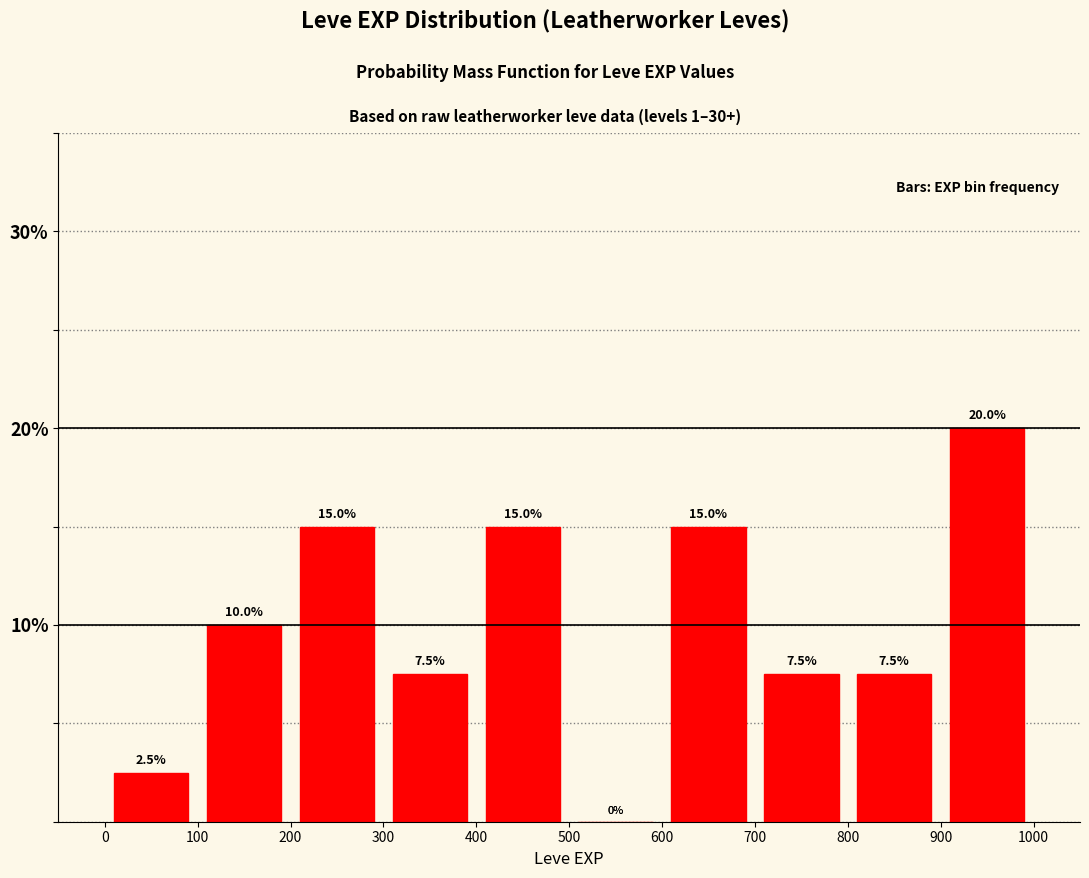

What is the height of the bar covering 700 to 800 on the x-axis?

7.5